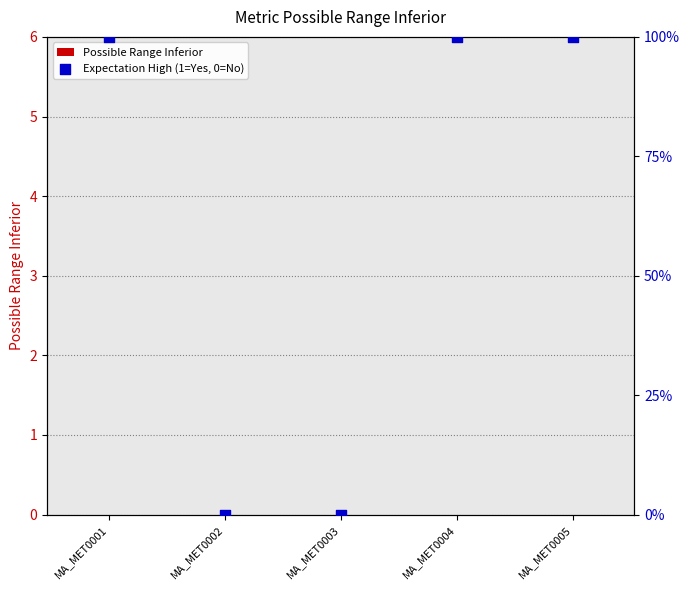

Which series has the largest total across all categories?

Expectation High (1=Yes, 0=No)